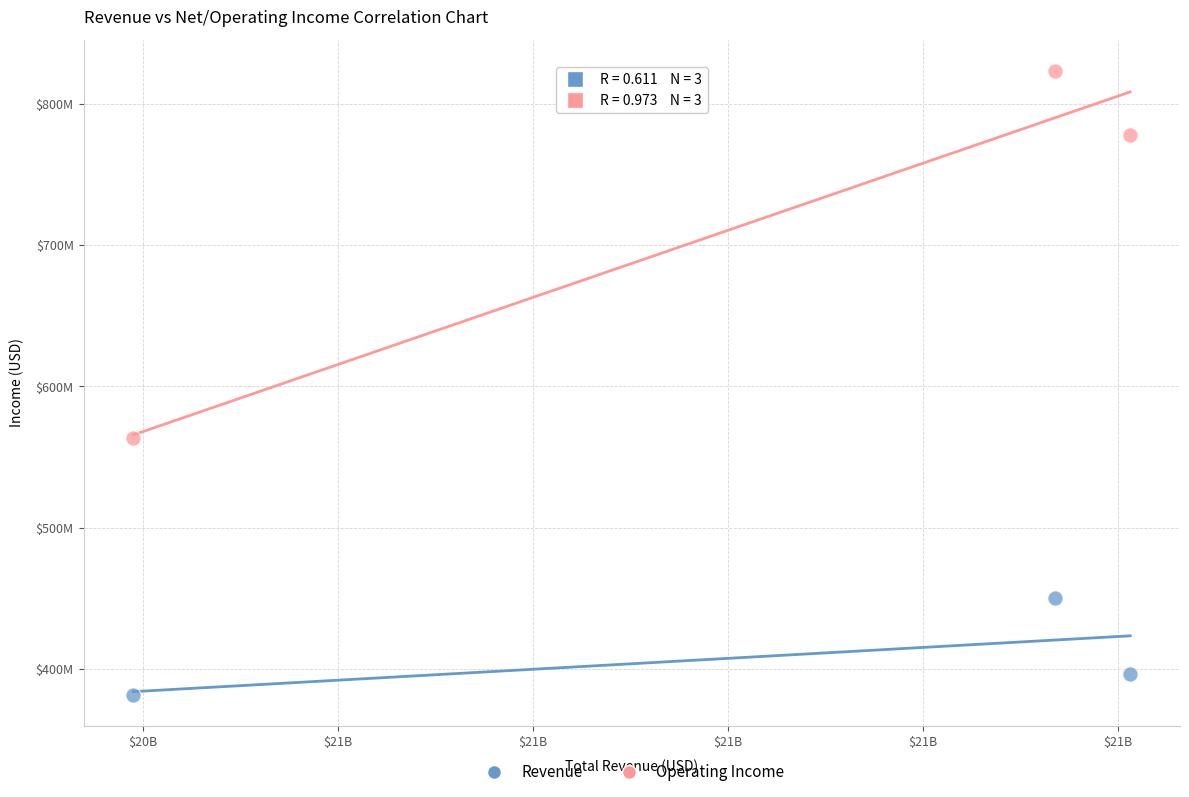

Which series has the widest spread of Y values?

Operating Income